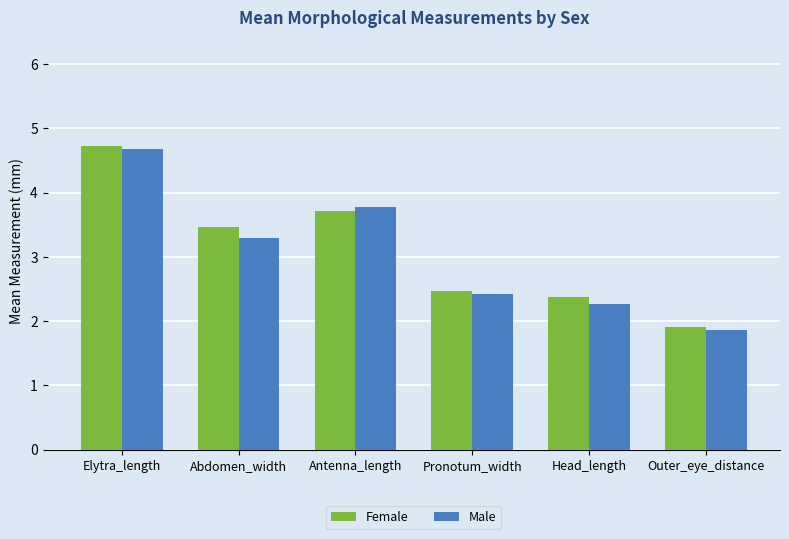

What value does the Male series have at Elytra_length?

4.7